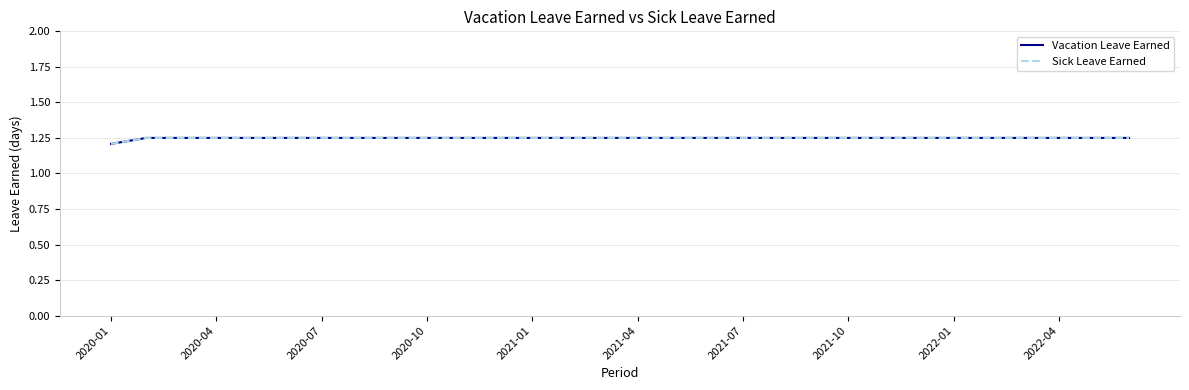

What is the label of the 24th point from the right?

2020-07